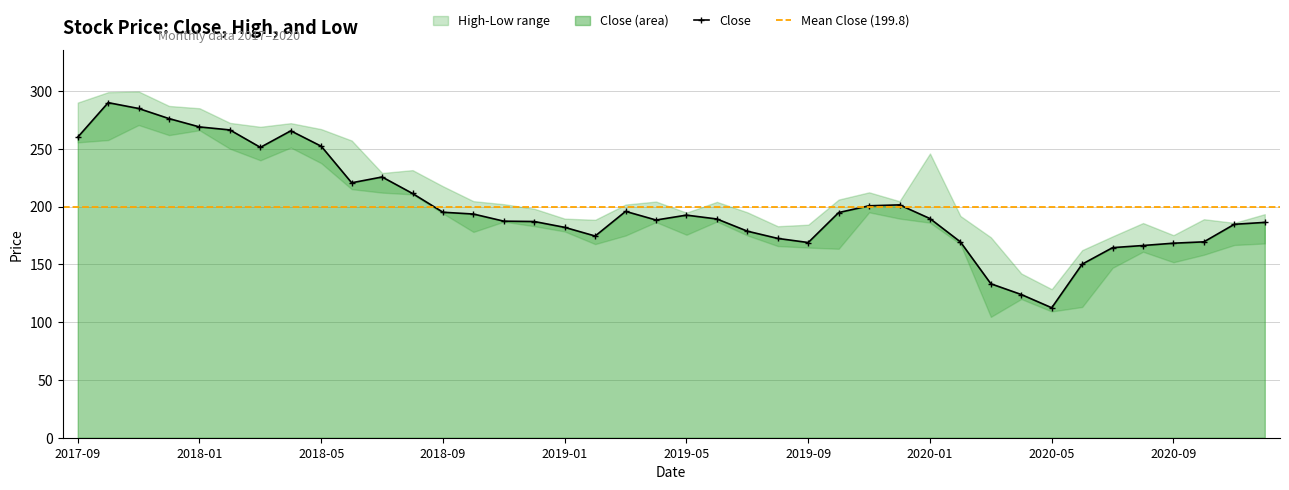

Count the number of categories in the chart.

40